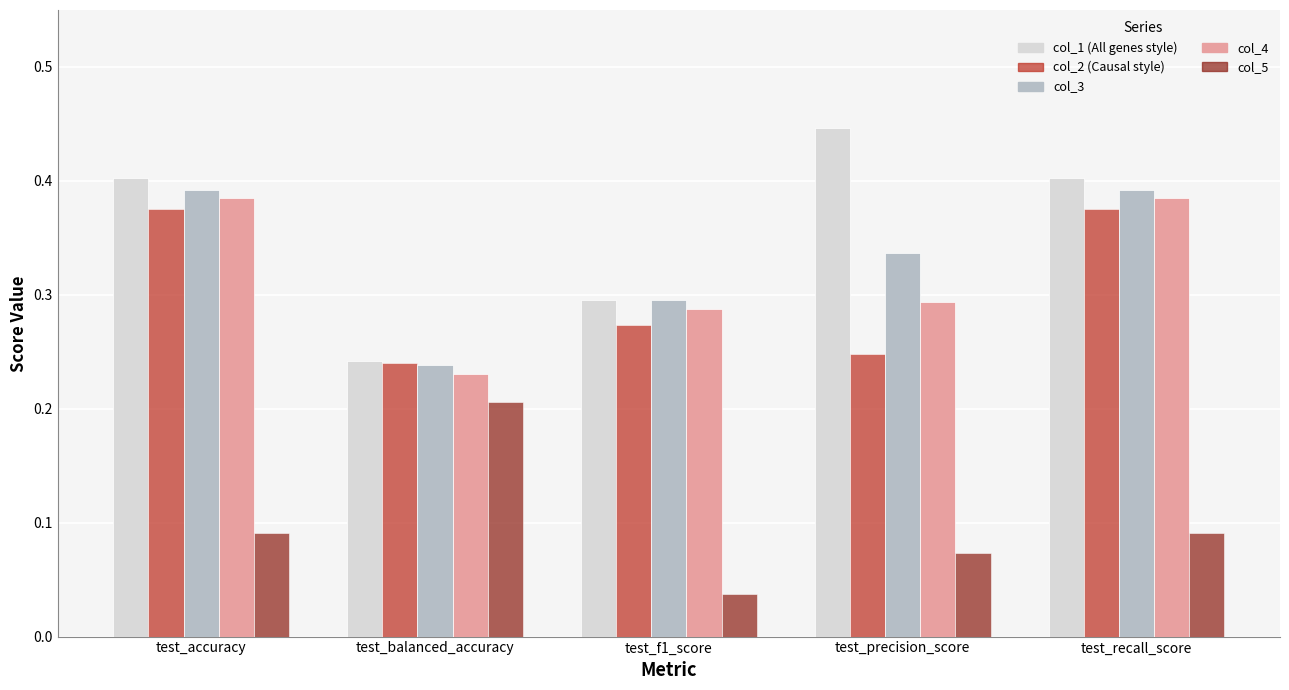

What is the total value across all series at test_recall_score?

1.6